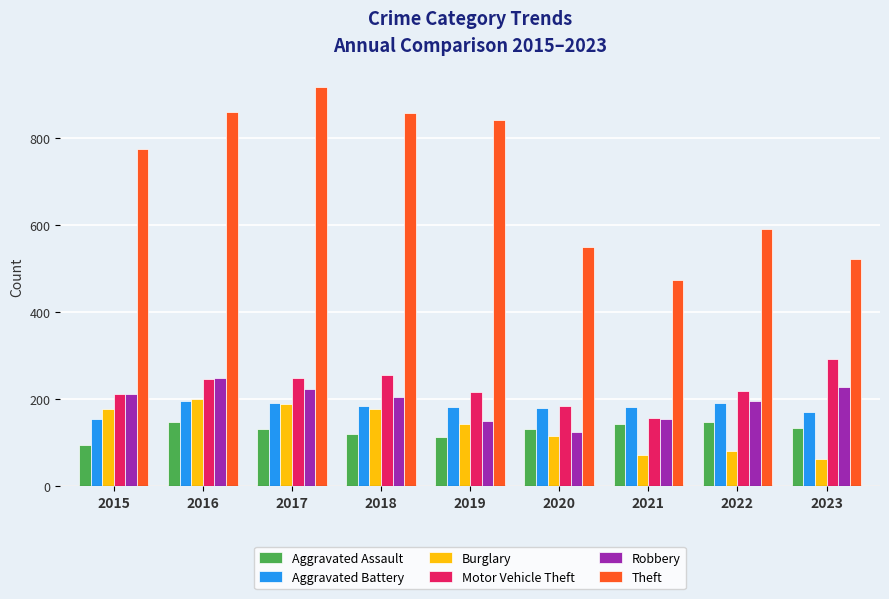

At which category does the chart reach its peak across all series?

2017